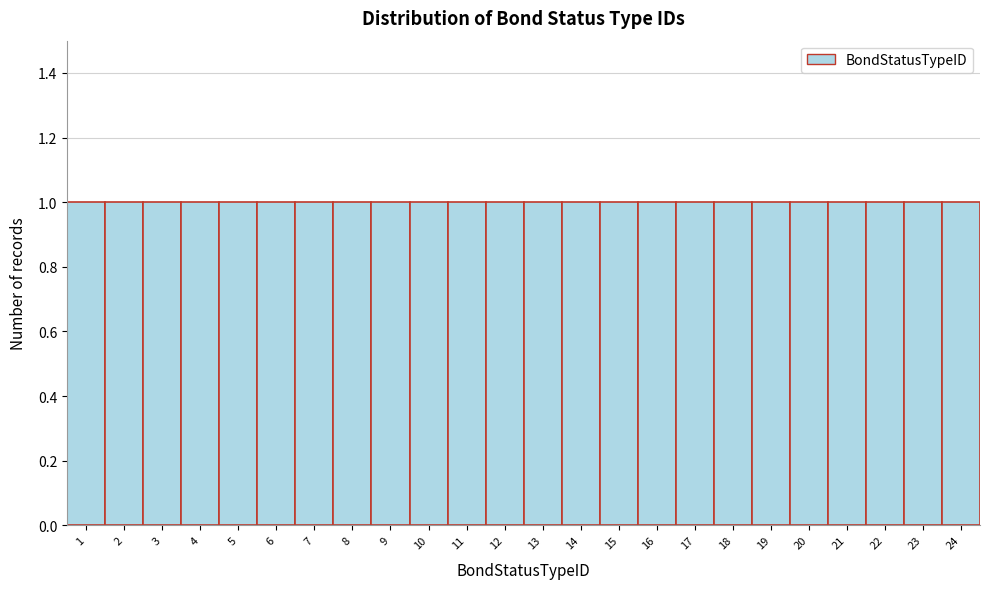

What is the height of the bar covering 1.5 to 2.5 on the x-axis? The values are not printed on the chart, so give them approximately, as read against the axis.

1